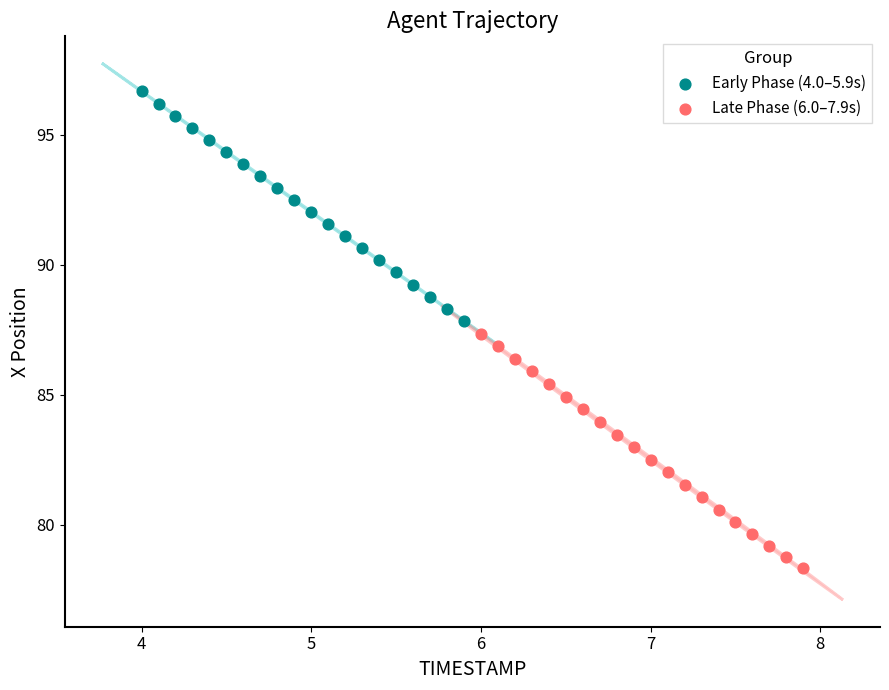

Which series has the widest spread of Y values?

Late Phase (6.0–7.9s)